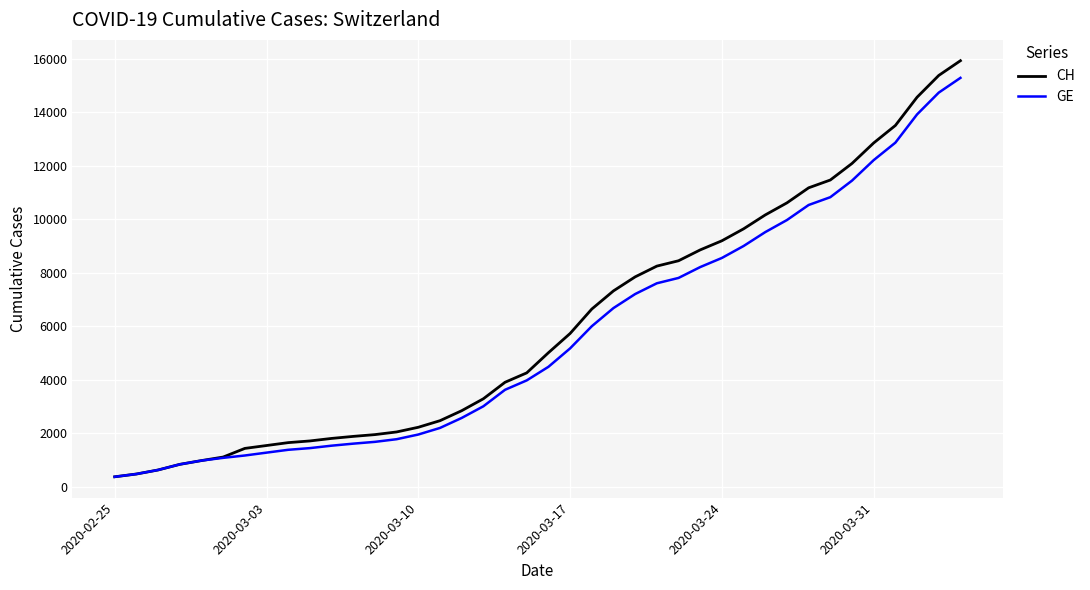

What is the greatest value displayed?

15926